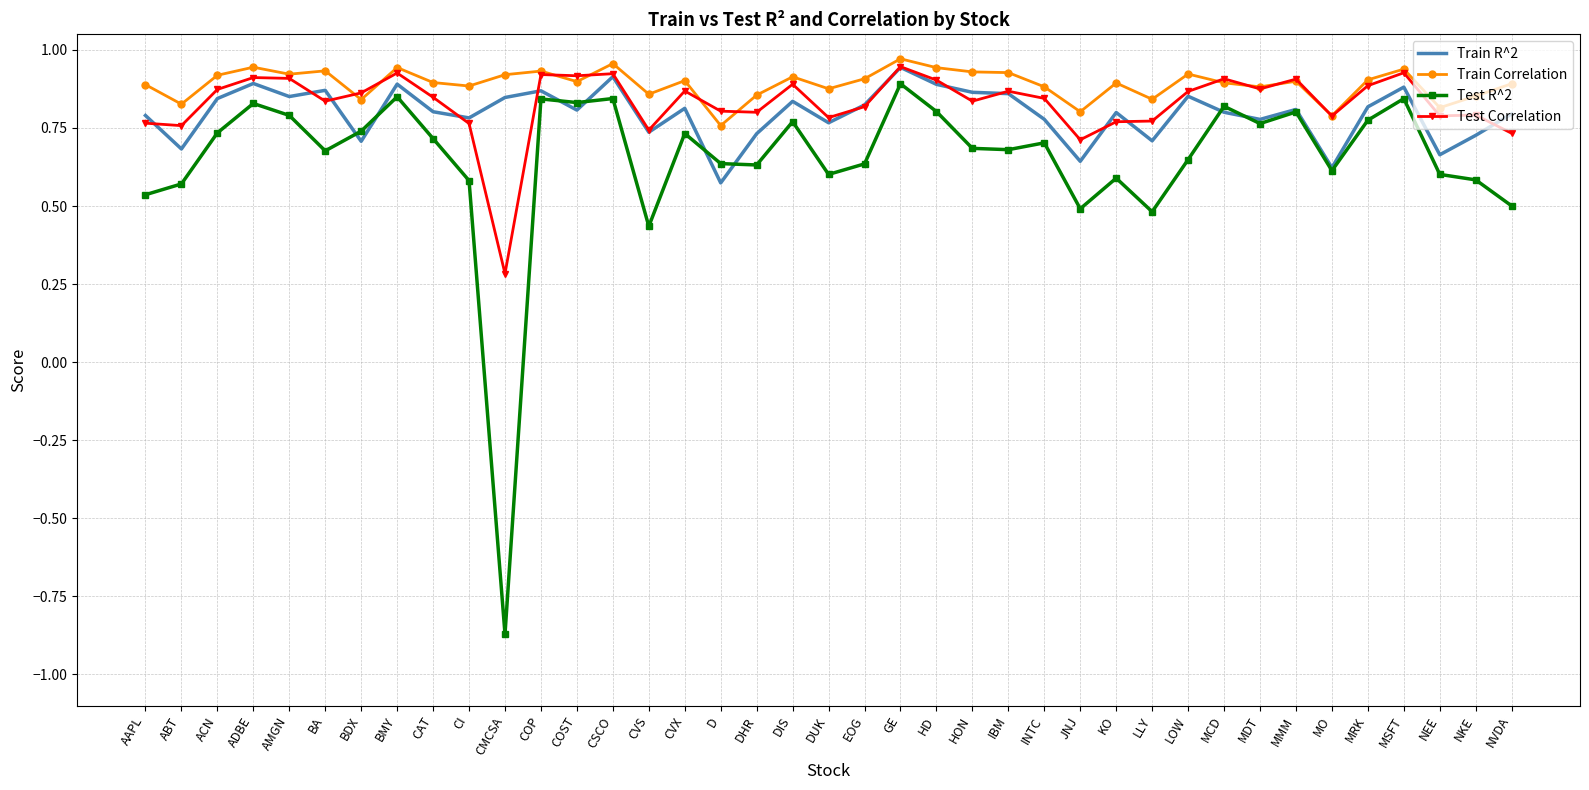

In Train Correlation, how many points are higher than both neighbors (excluding endpoints)?

12